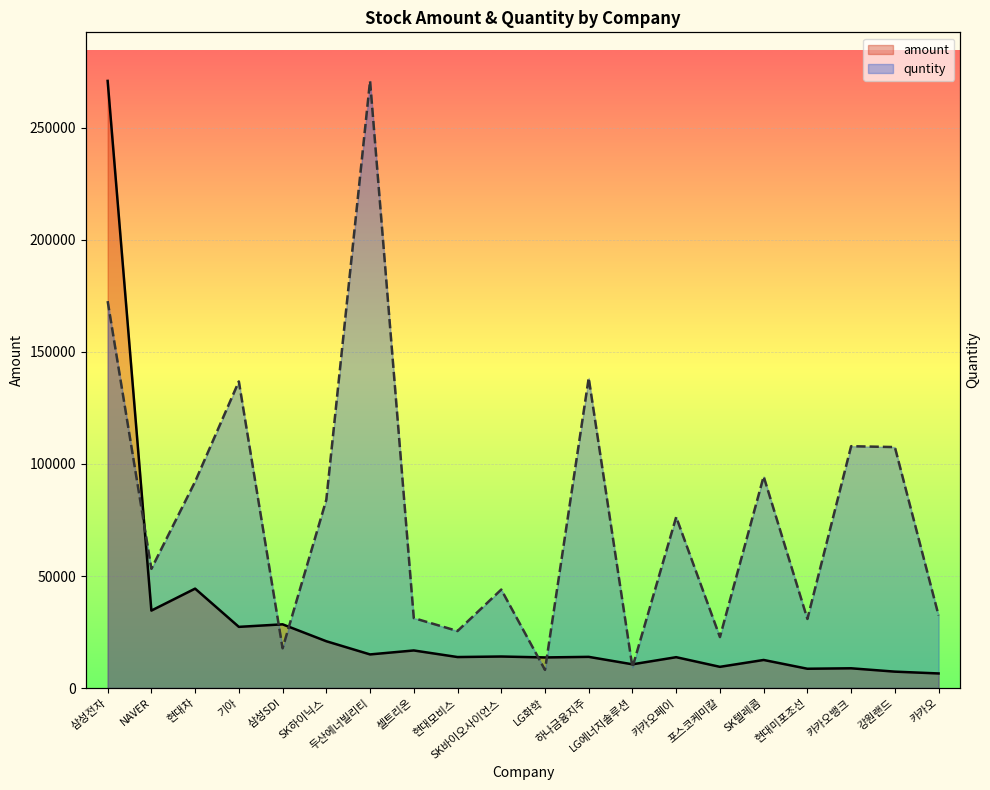

Which series changed the most between 삼성전자 and 포스코케미칼?

amount